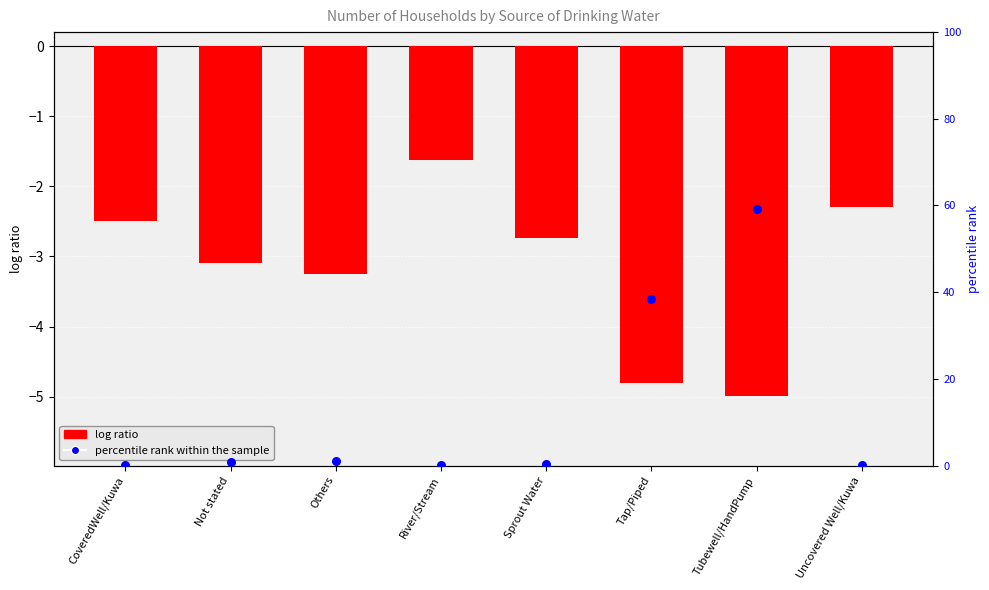

Which series has the largest total across all categories?

percentile rank within the sample